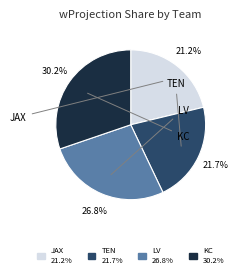

Is there any slice that represents more than half of the pie?

No